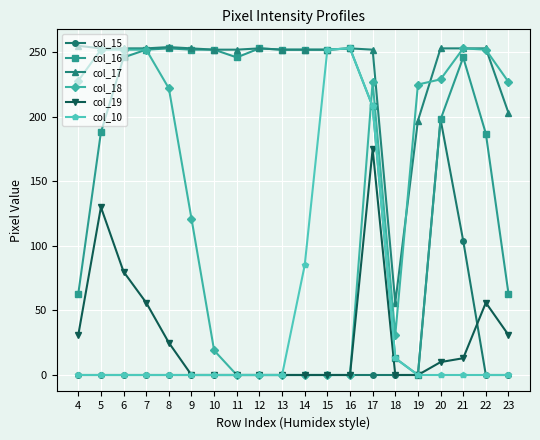

True or false: col_16 has more than 2 interior local peaks.

True